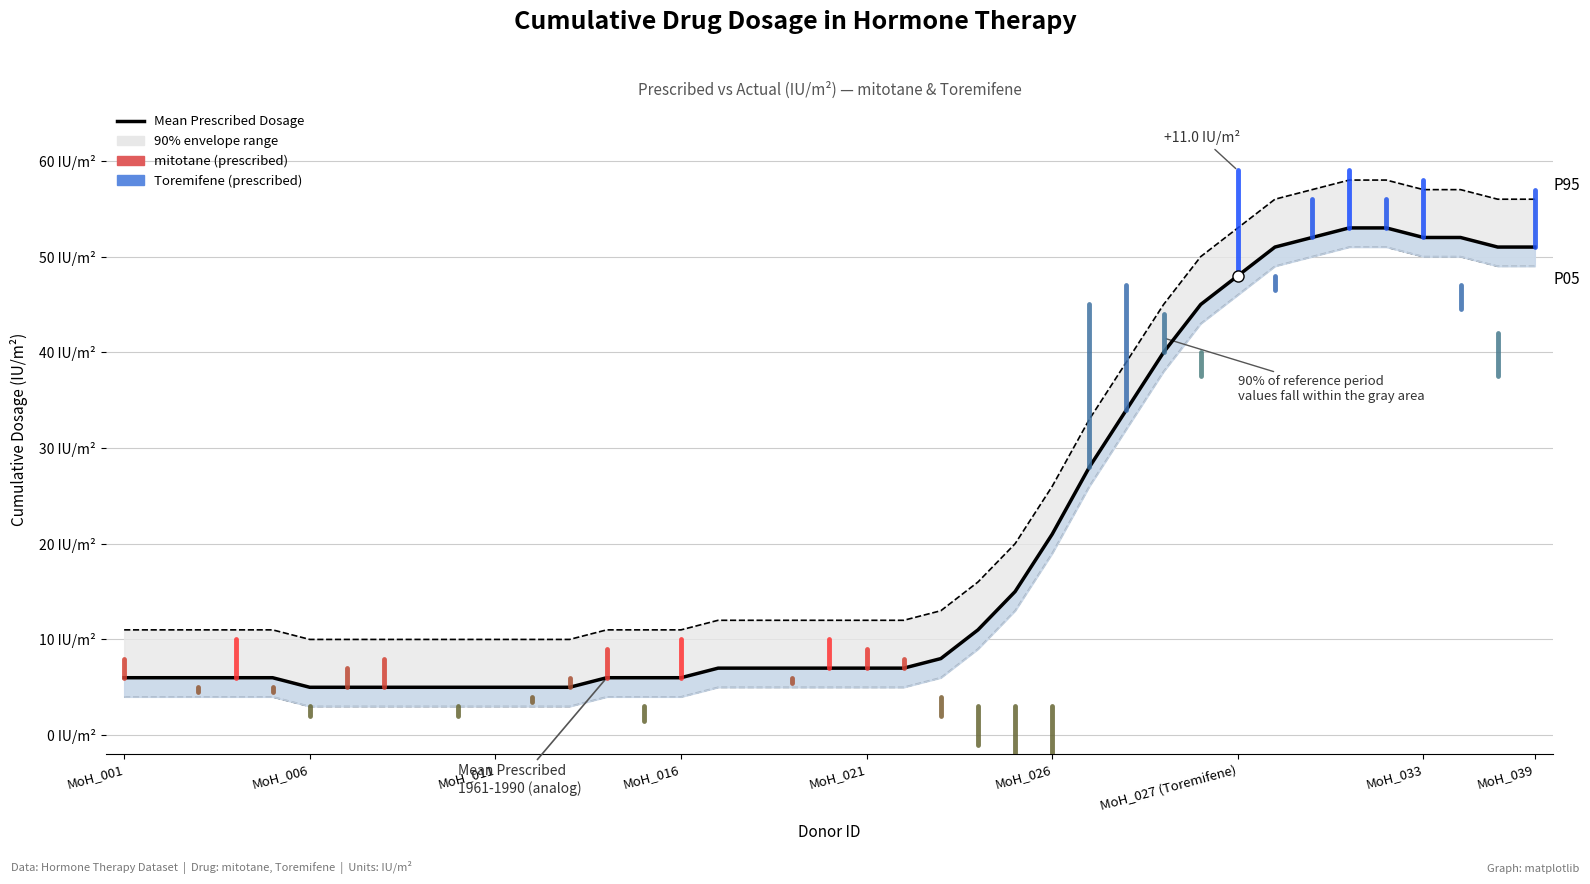

The value at 28 is 40. True or false?

True